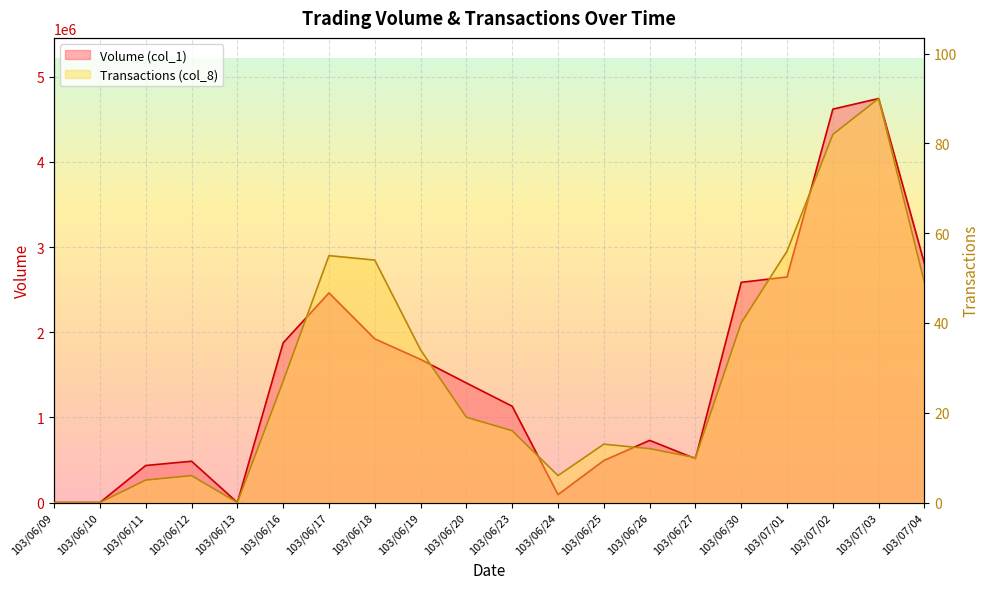

What is the highest value of the Transactions (col_8) series?

90